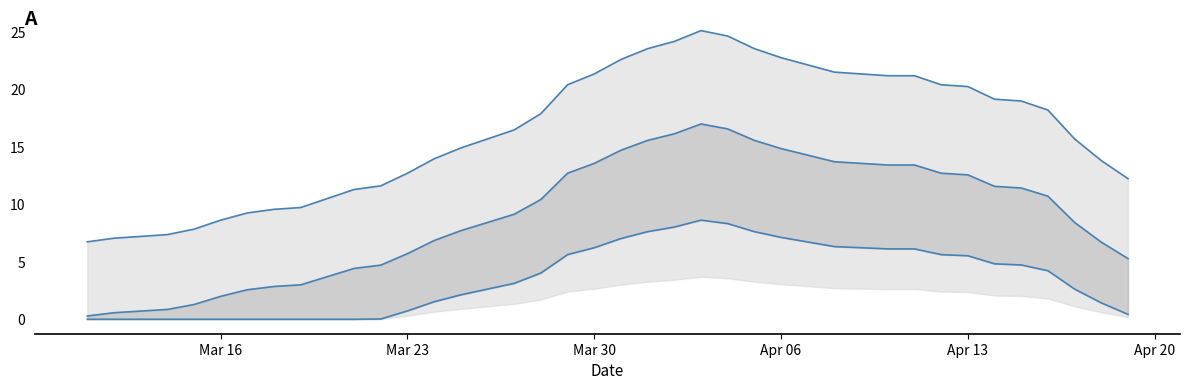

What is the sum of all Antal_døde (rolling mean) values?

359.9